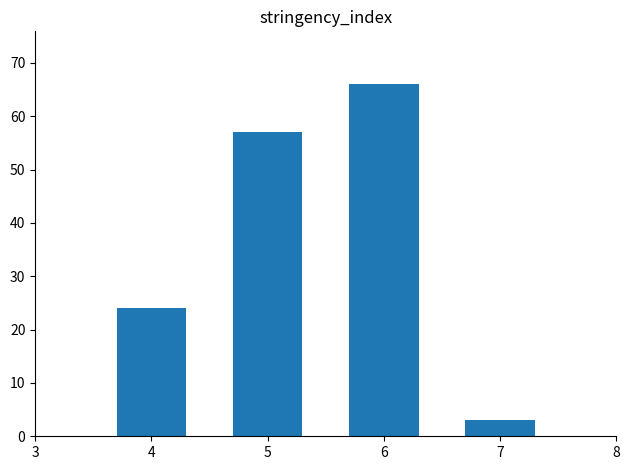

What is the average value?

38